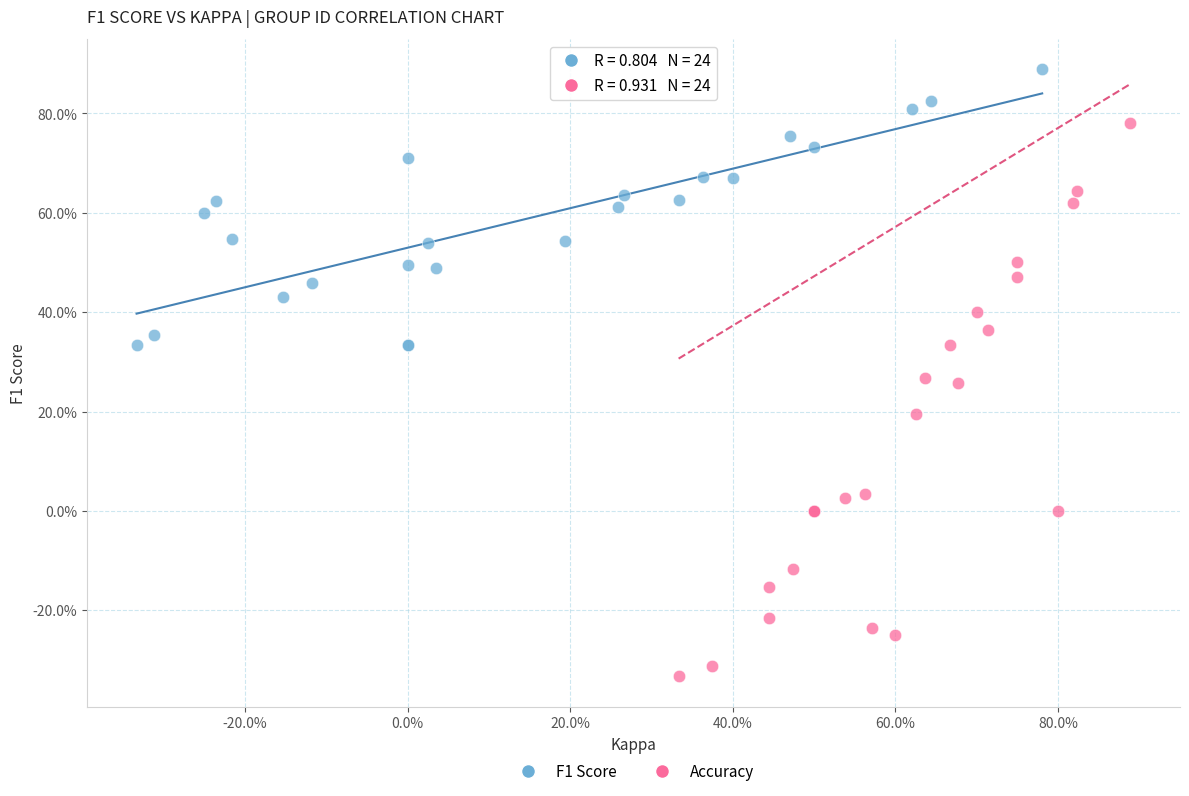

What are all the series names shown in the legend?

F1 Score, Accuracy